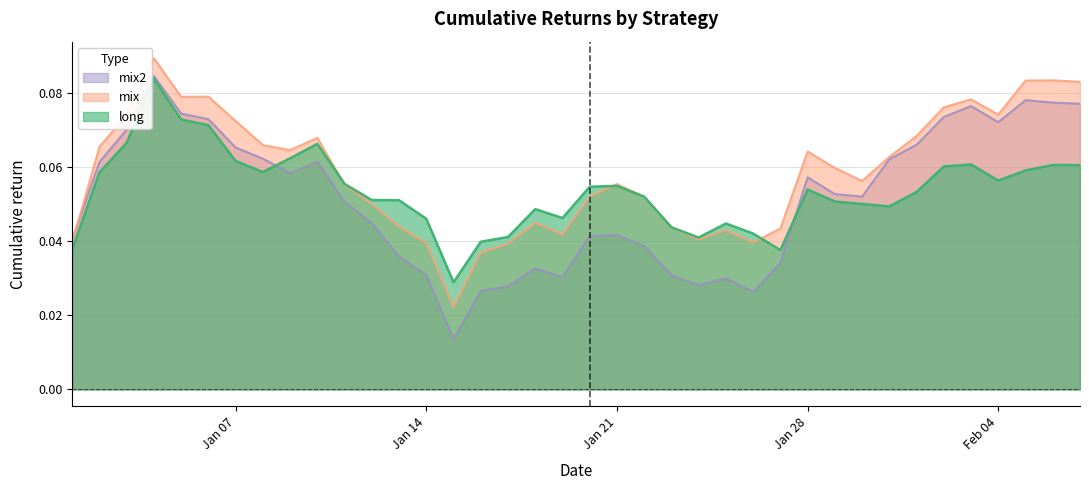

How many lines are shown in the chart?

3